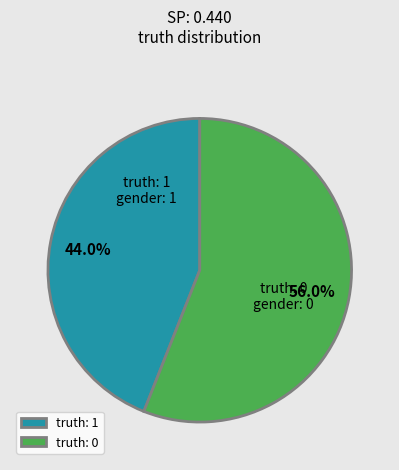

How much of the chart is everything except truth: 1?

56.0%